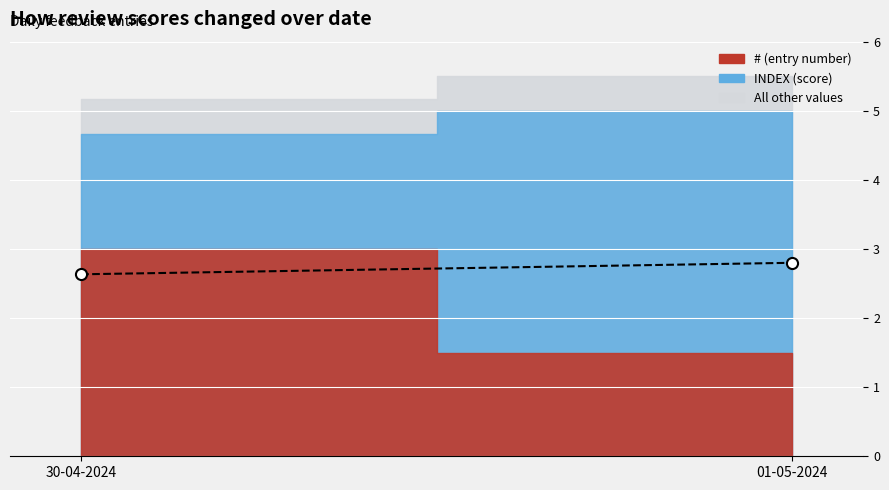

Rank the categories by value from lowest to highest.

30-04-2024, 01-05-2024